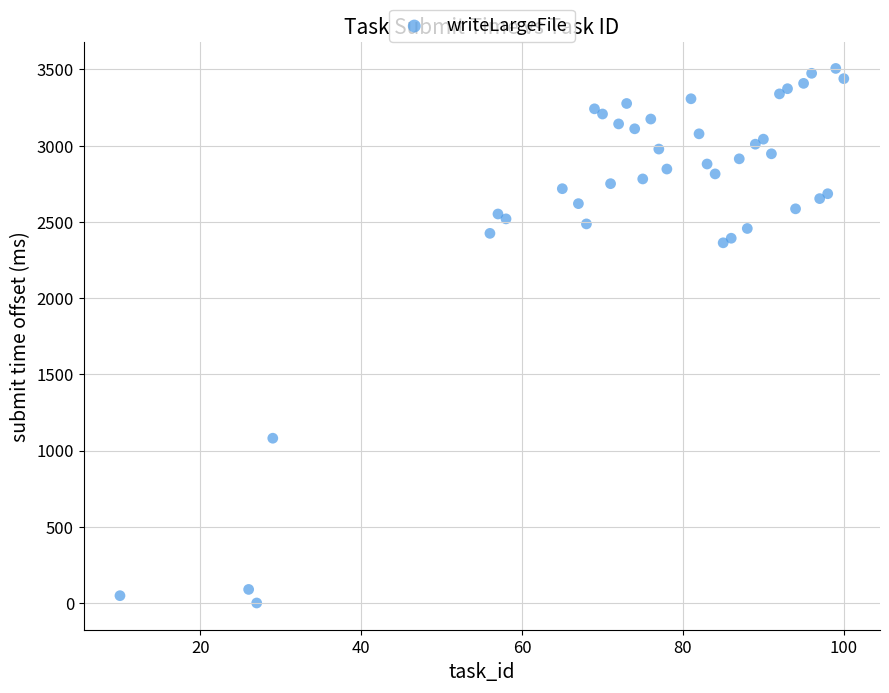

What is the range of X values (max minus min)?

90